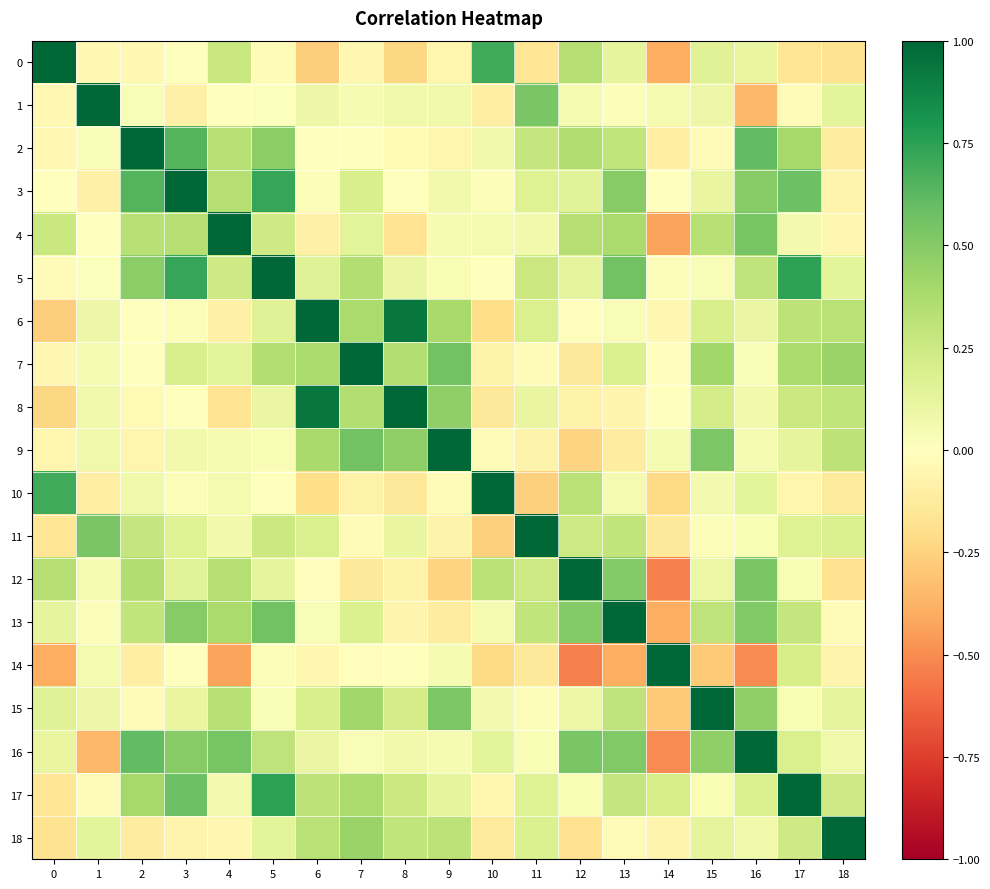

Which series has the largest total across all categories?

5